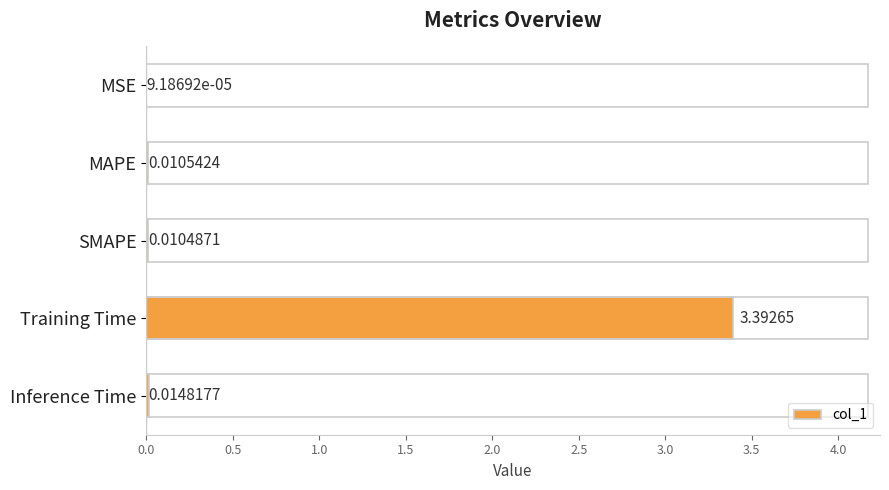

At which category does the chart reach its peak across all series?

Training Time